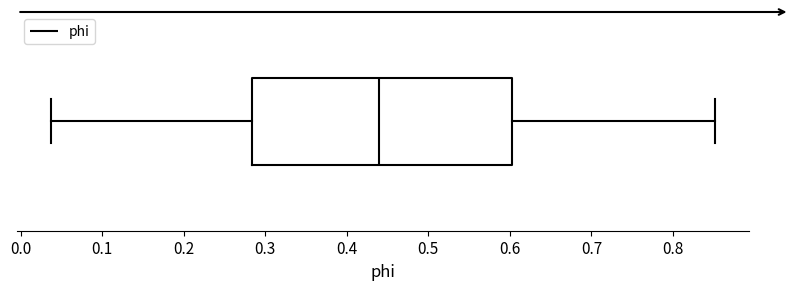

Where does the left whisker of the box end on the x-axis? The values are not printed on the chart, so give them approximately, as read against the axis.

0.04